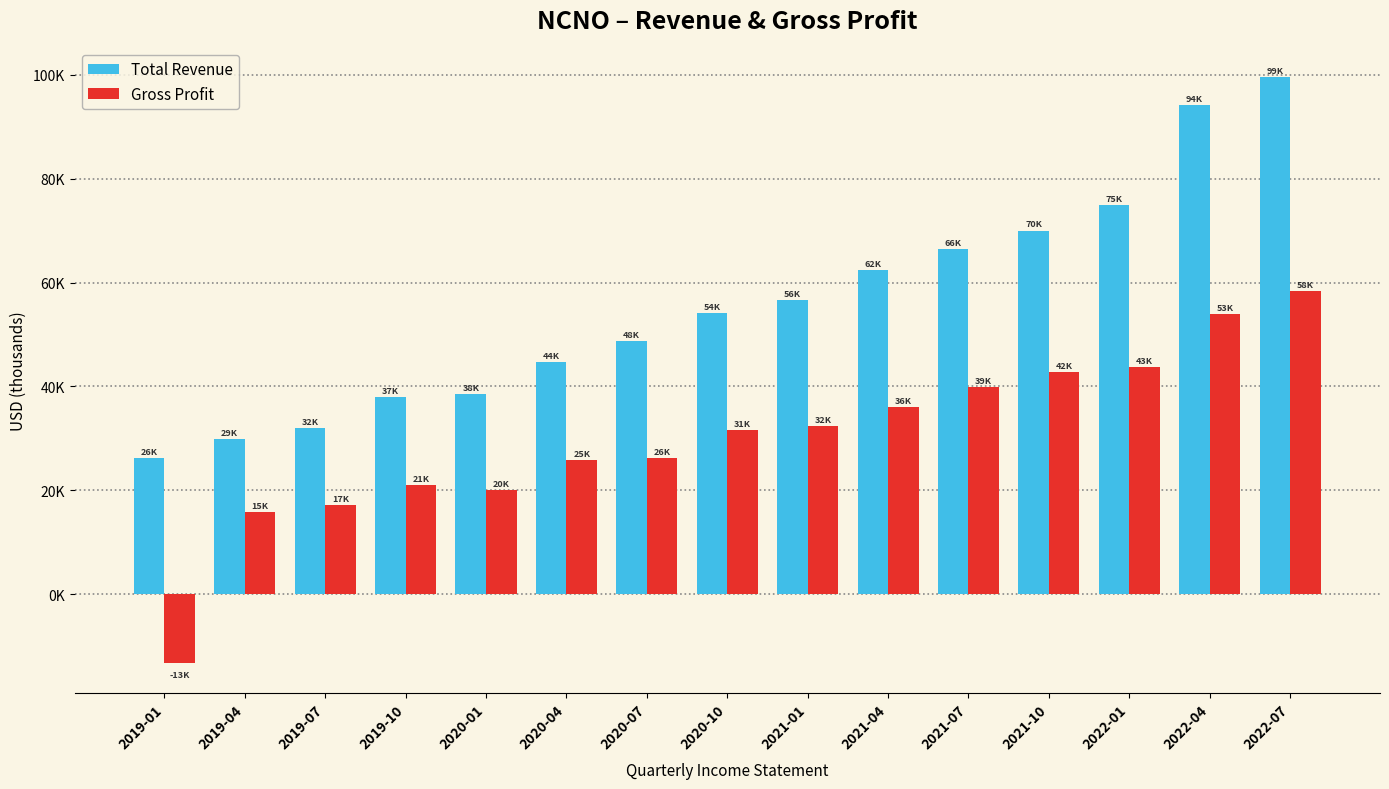

Does the chart contain any negative values?

Yes